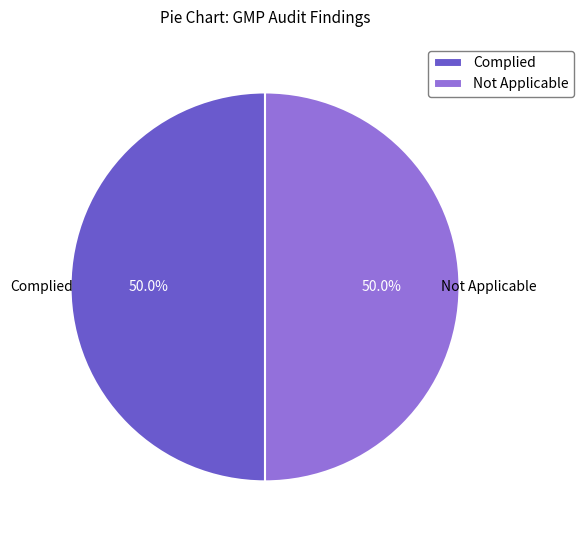

Combined, do Complied and Not Applicable account for over 50%?

Yes